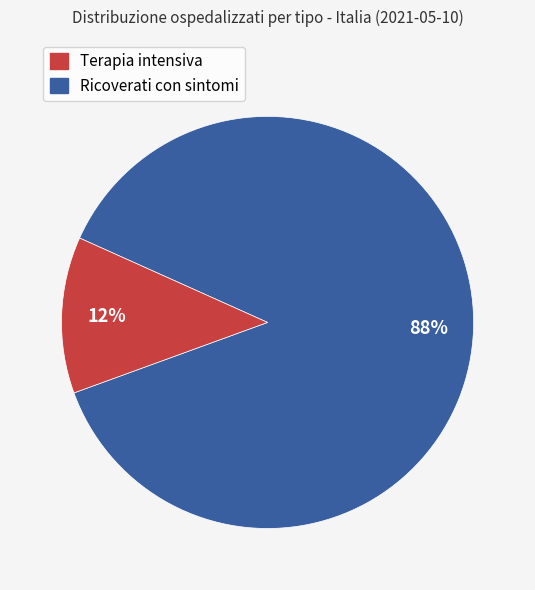

Does any single category account for the majority?

Yes